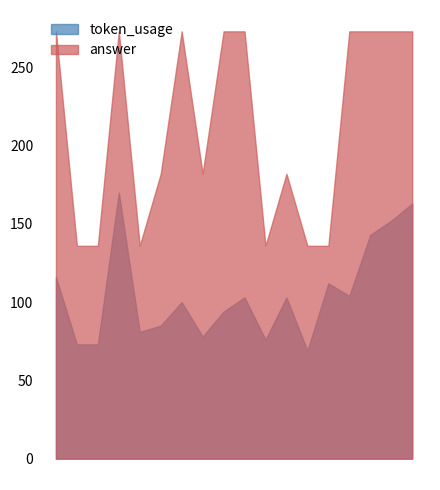

In answer, how many points are higher than both neighbors (excluding endpoints)?

3